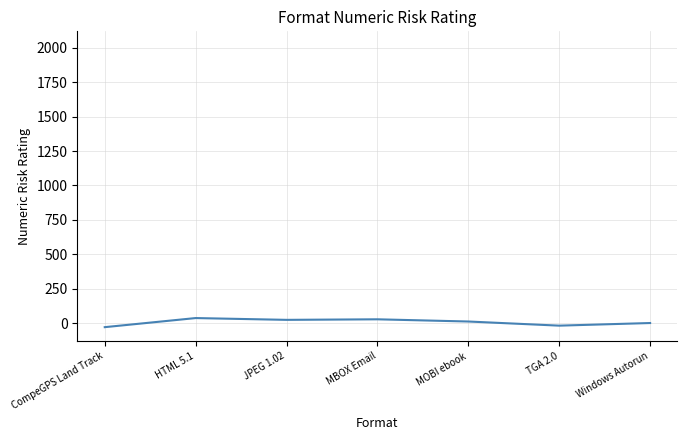

What is the difference between the second highest and second lowest values?

46